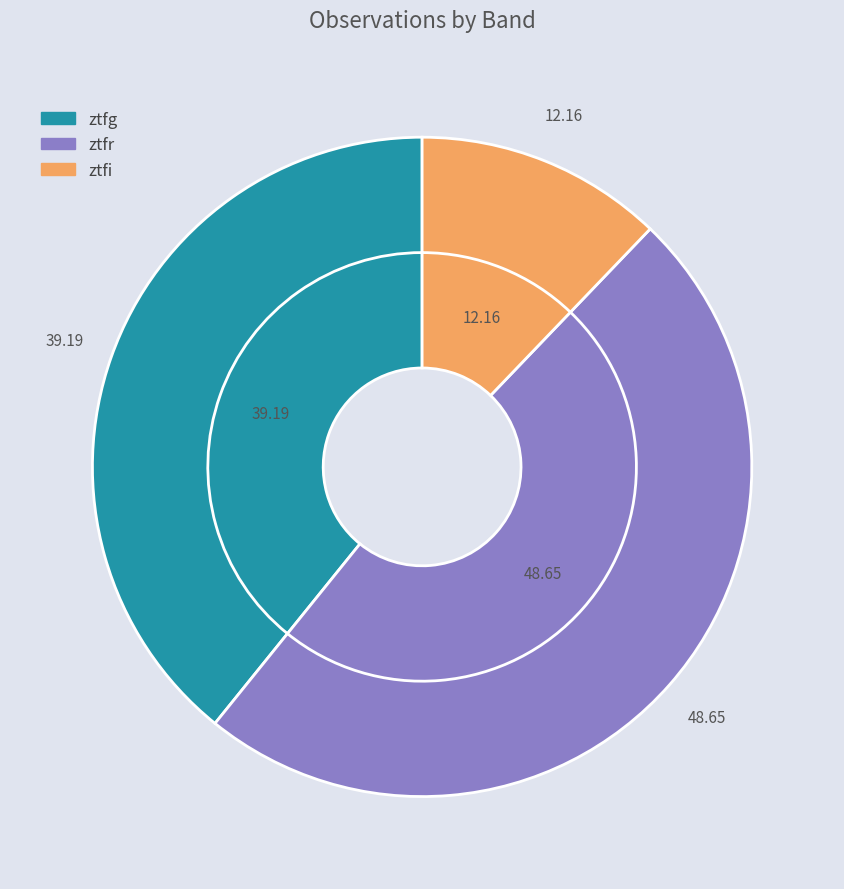

Rank the categories by value from lowest to highest.

ztfi, ztfg, ztfr